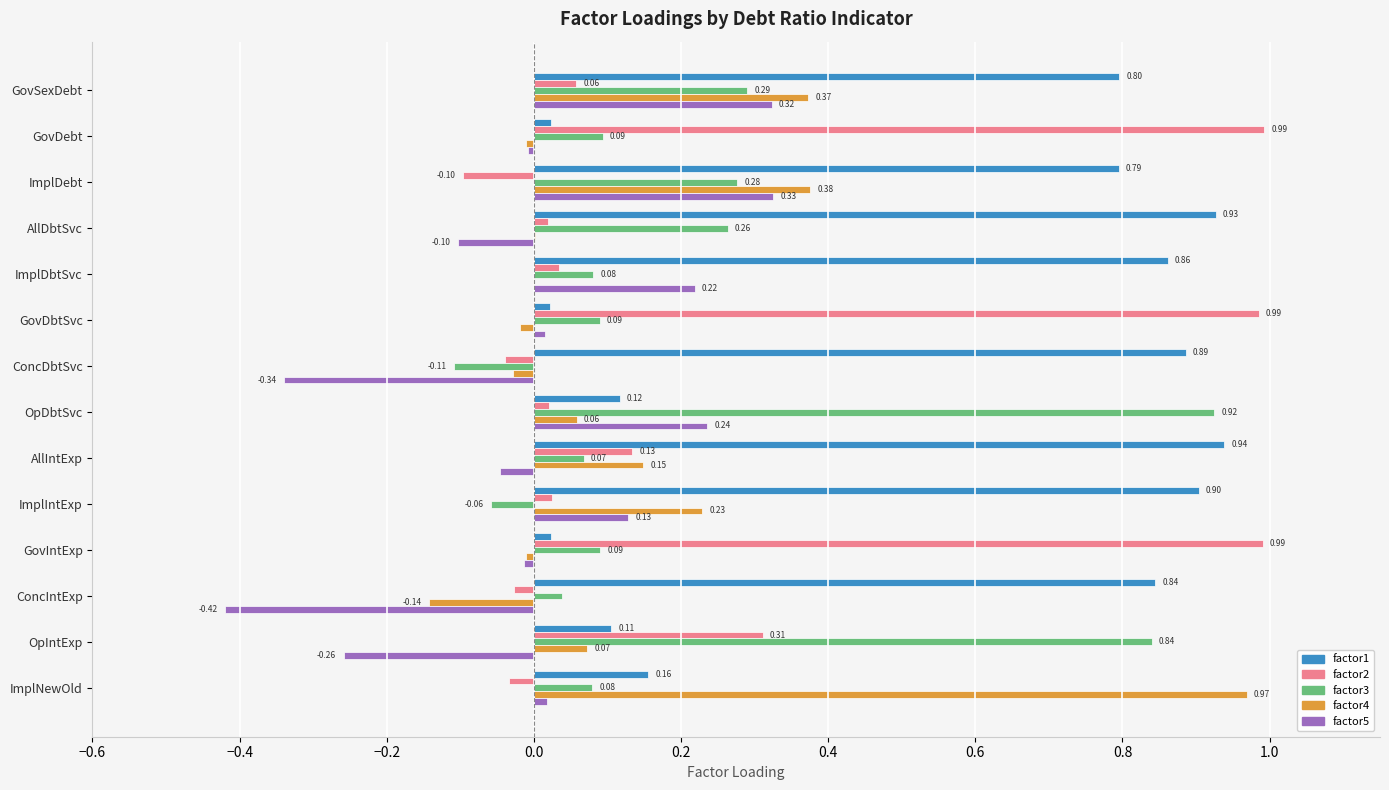

Between GovSexDebt and OpDbtSvc, which series saw the biggest shift?

factor1